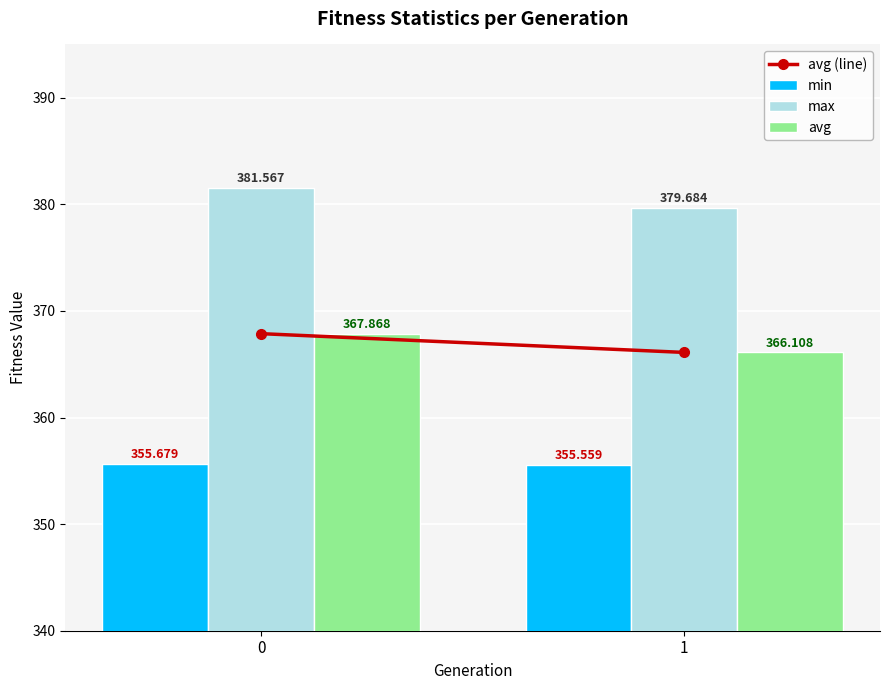

Is it true that max equals 381.6 at 0?

True